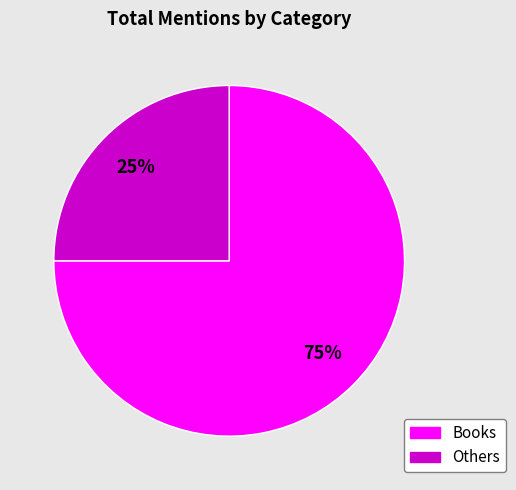

Is there any slice that represents more than half of the pie?

Yes